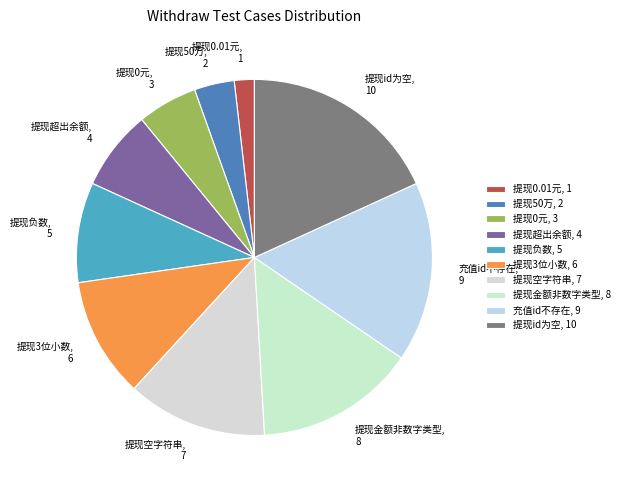

Is it true that 提现空字符串 is 6% of the pie?

False